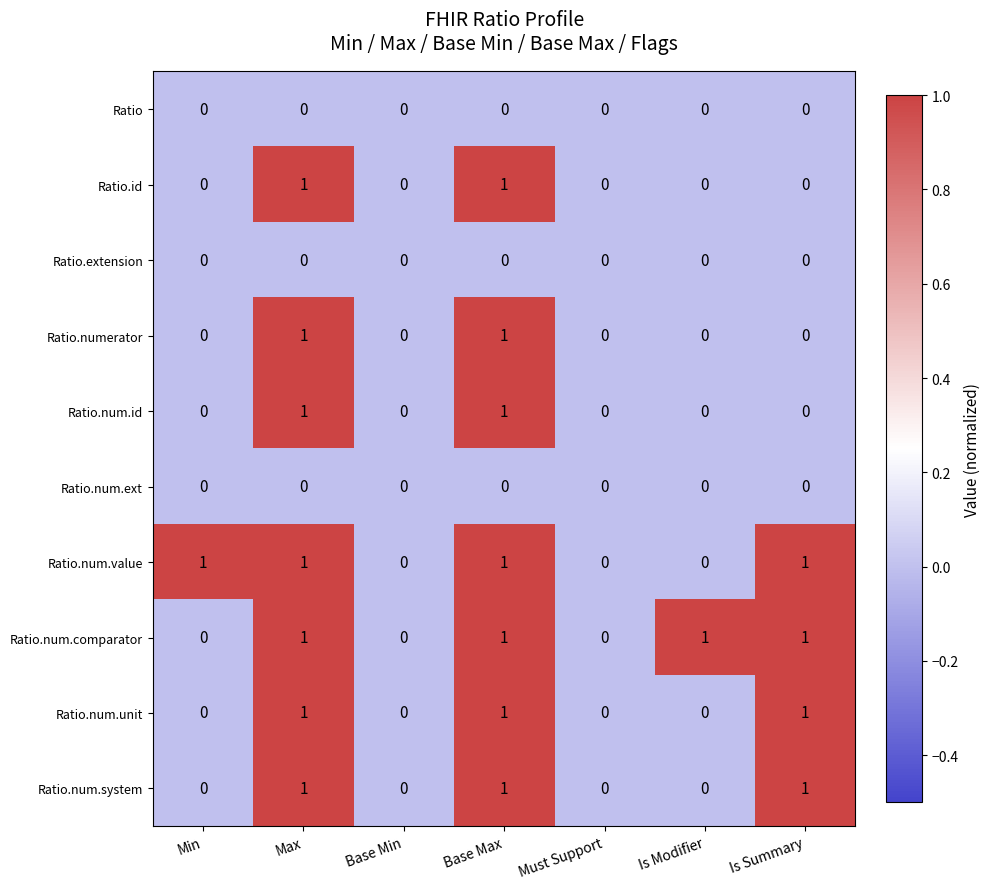

What is the sum of all Ratio.num.system values?

3